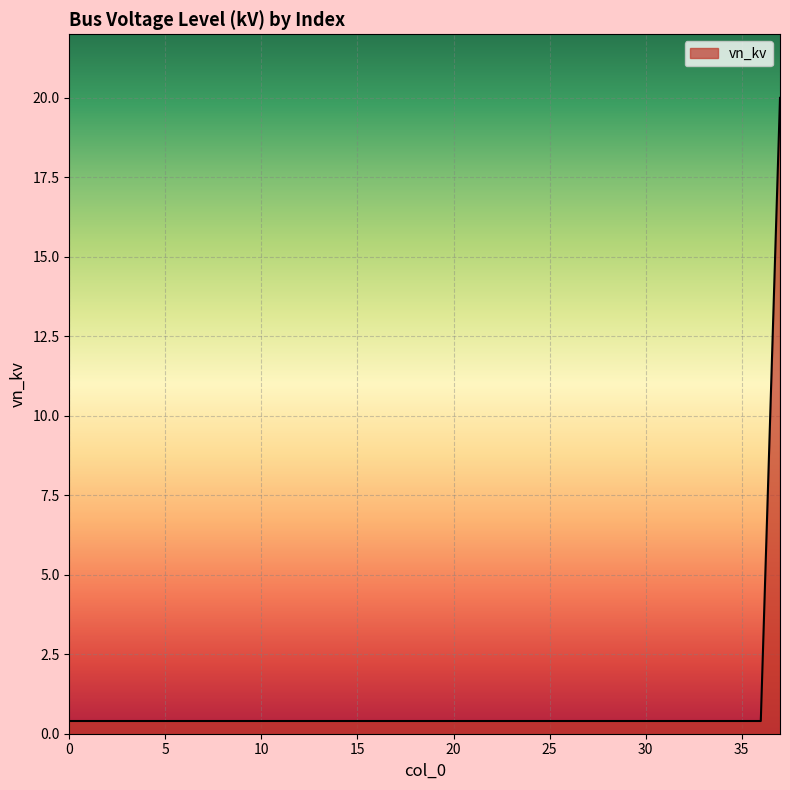

What is the average value?

0.9